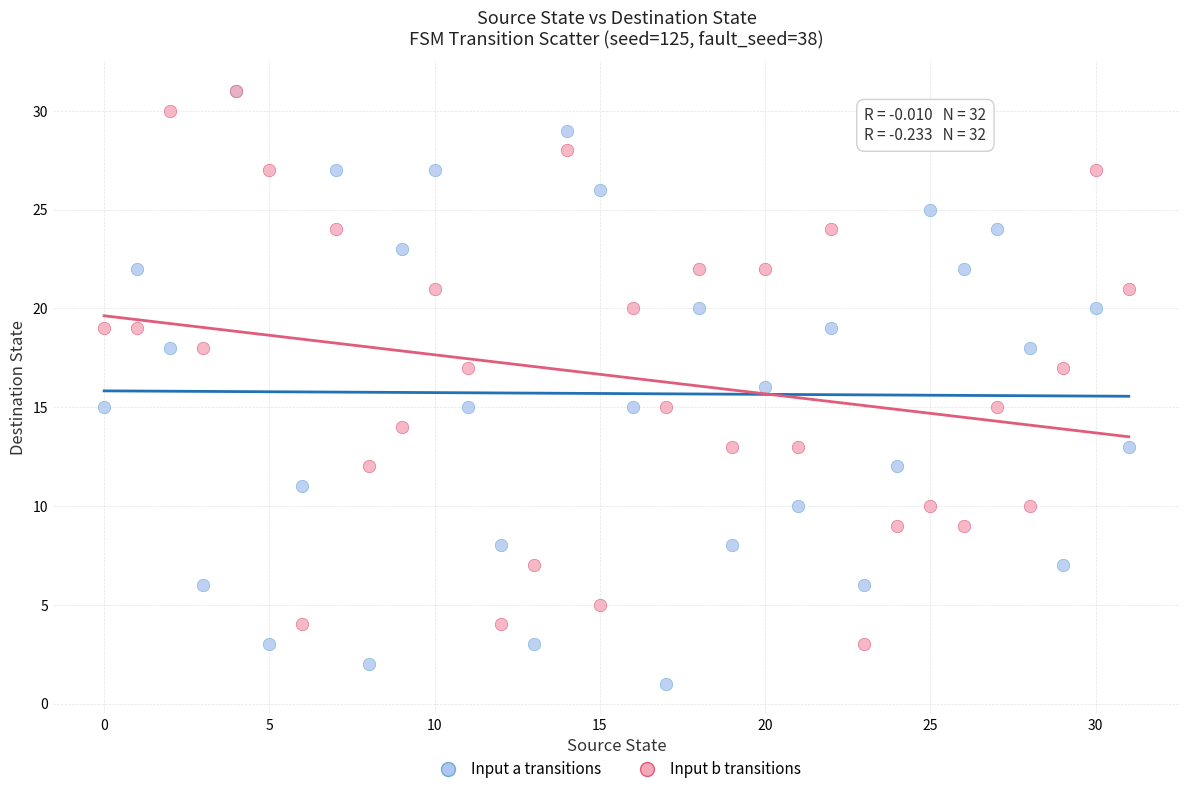

Which series has the widest spread of Y values?

Input a transitions